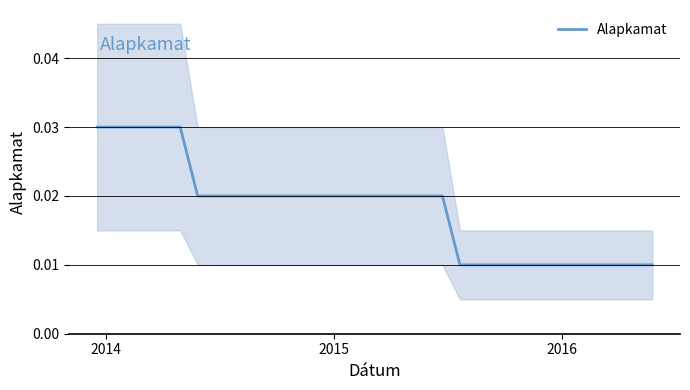

Is it true that the value at 11 is 0.0?

False